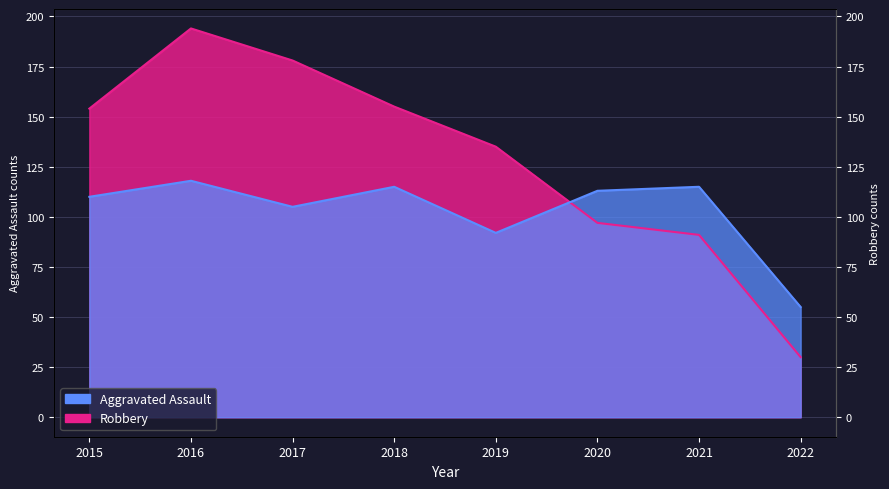

Does the chart have visible grid lines?

Yes